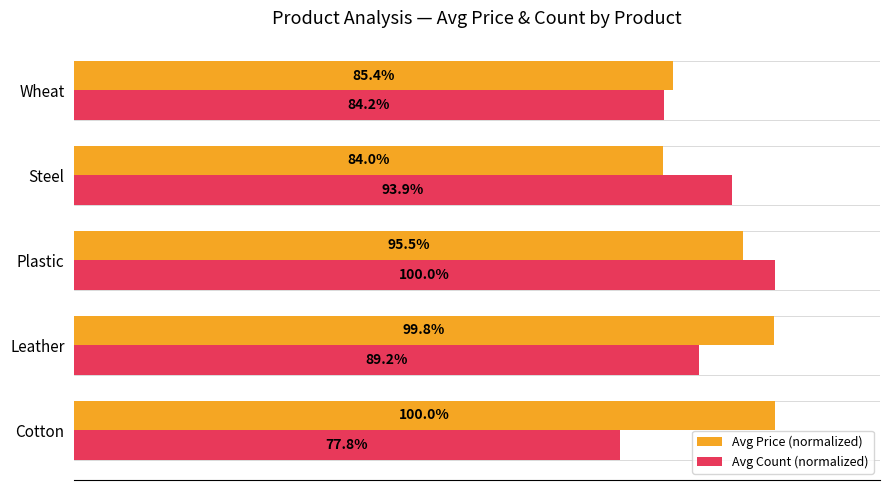

Which series has the largest range (max minus min)?

Avg Count (normalized)